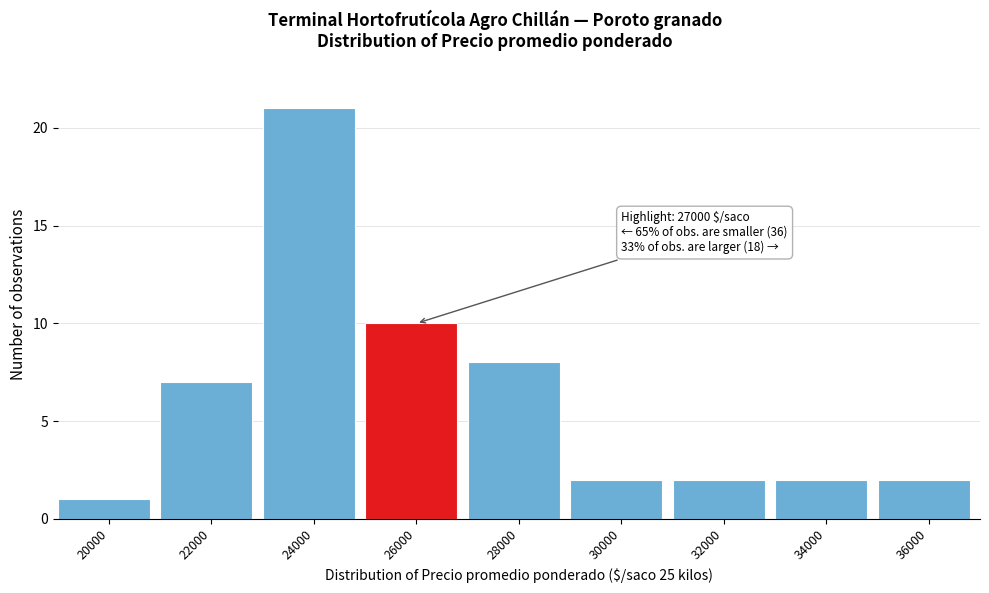

Reading left to right, what are all the values shown in this chart?

1	7	21	10	8	2	2	2	2